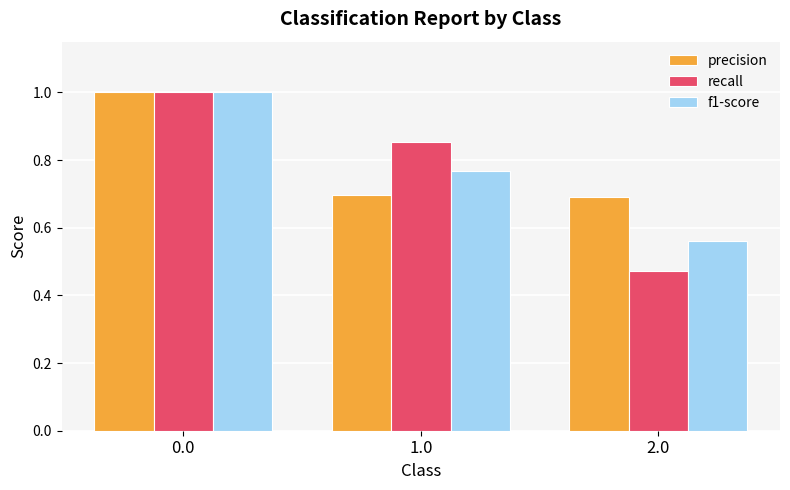

Which category has the lowest value across all series?

2.0